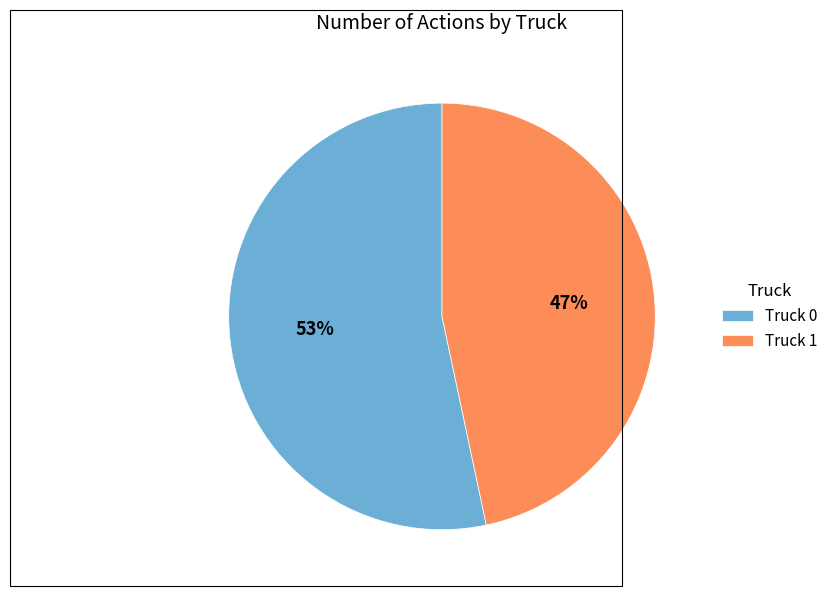

What is the smallest slice in the pie chart?

Truck 1